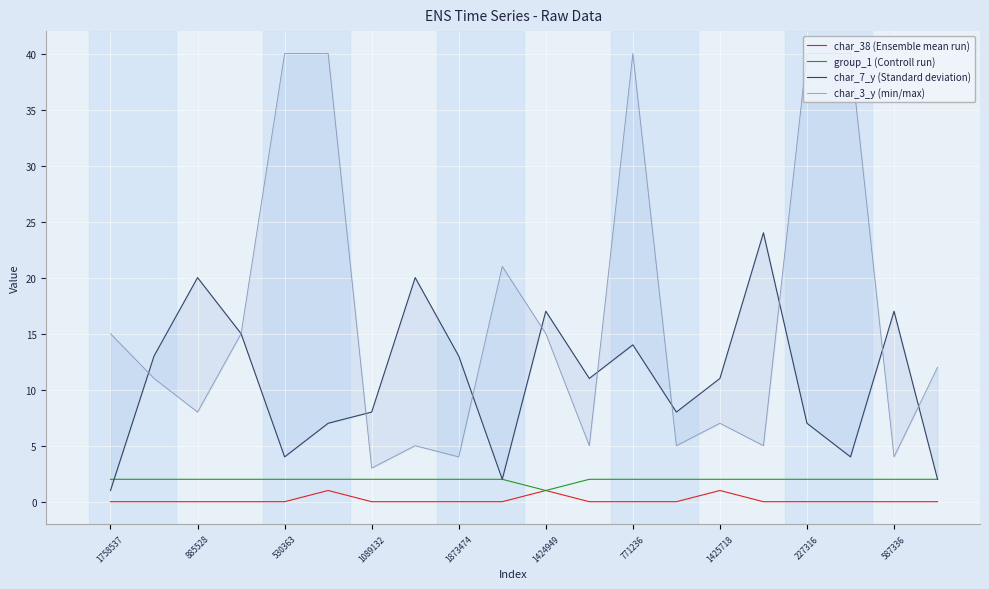

The char_38 (Ensemble mean run) series shows 0 at 587336. True or false?

True